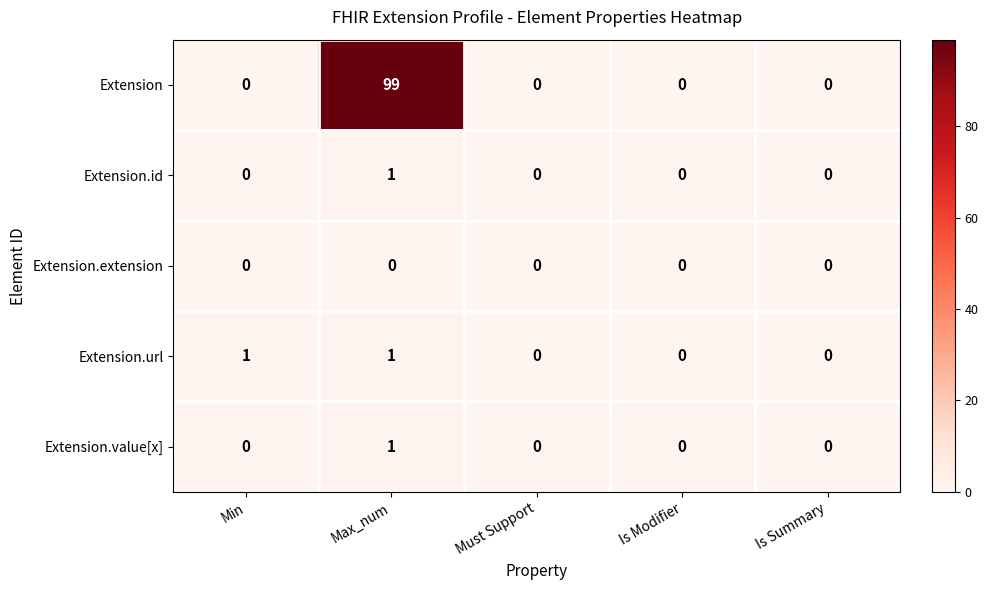

Between Min and Max_num, which series saw the biggest shift?

Extension